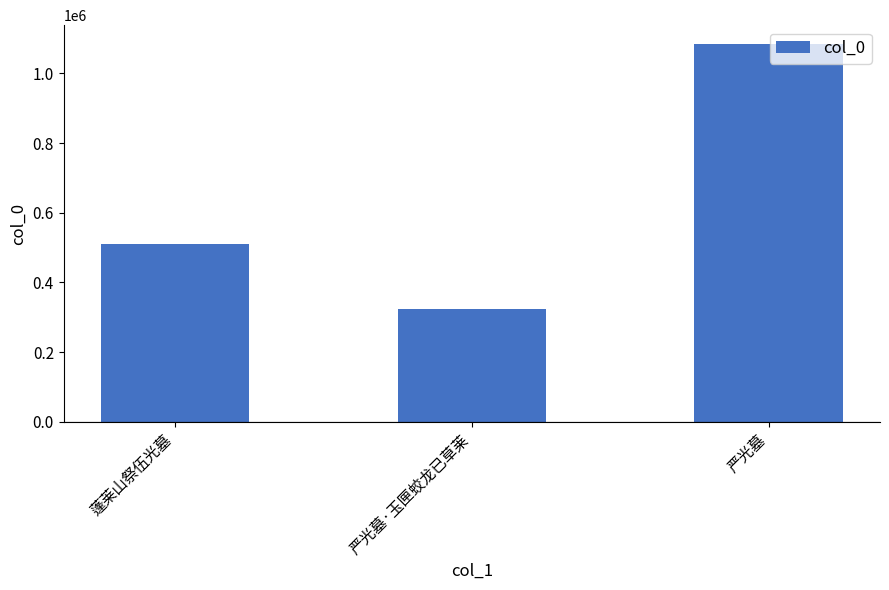

Reading right to left, transcribe all the data shown in this chart.

严光墓=1084100	严光墓·玉匣蛟龙已草莱=325053	蓬莱山祭伍光墓=510696